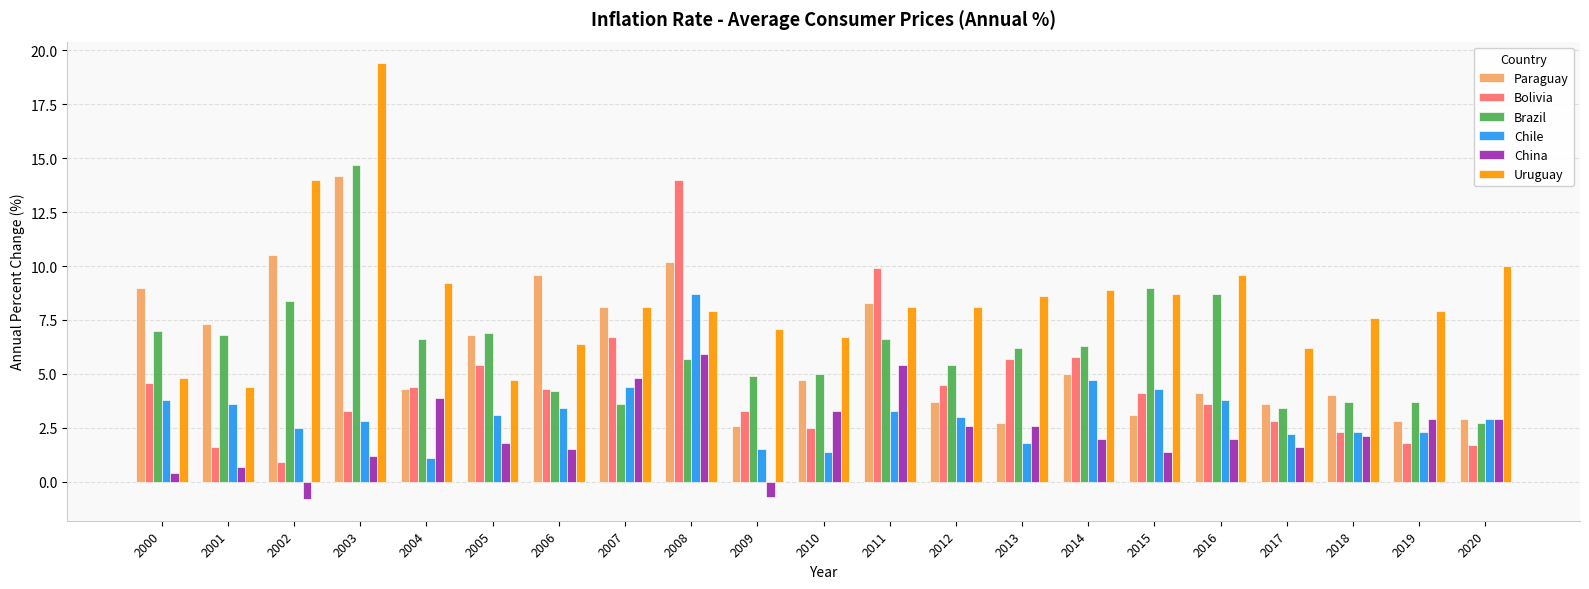

What is the value of the Bolivia bar at the 15th from the left?

5.8